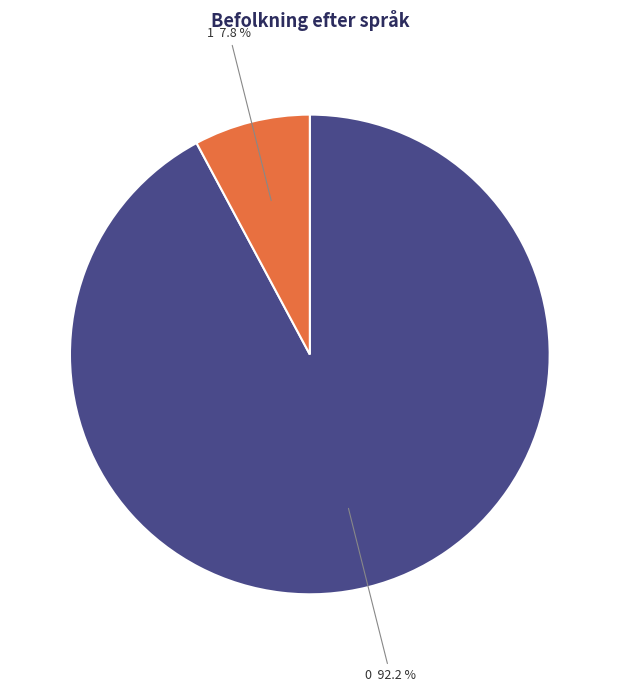

Is 1 the majority of the pie?

No